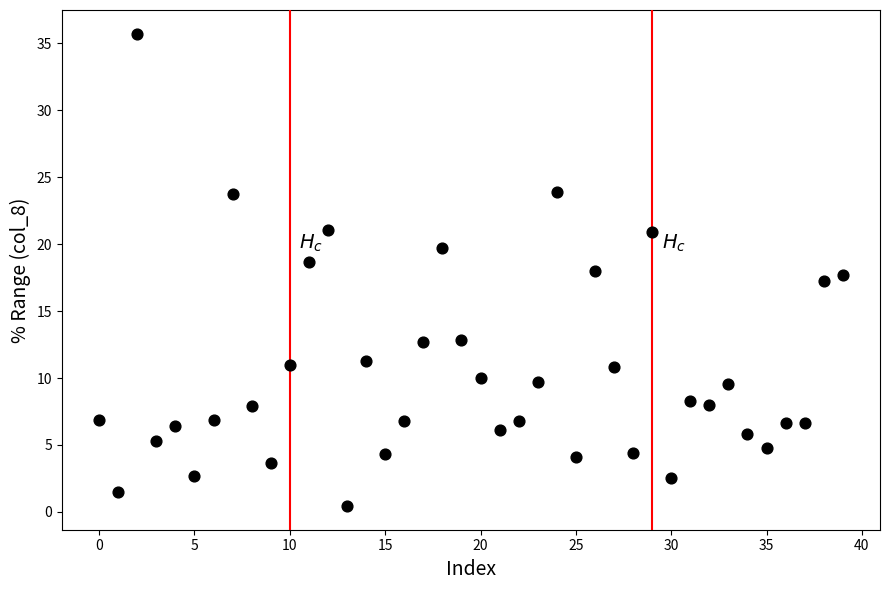

What is the range of Y values (max minus min)?

35.3